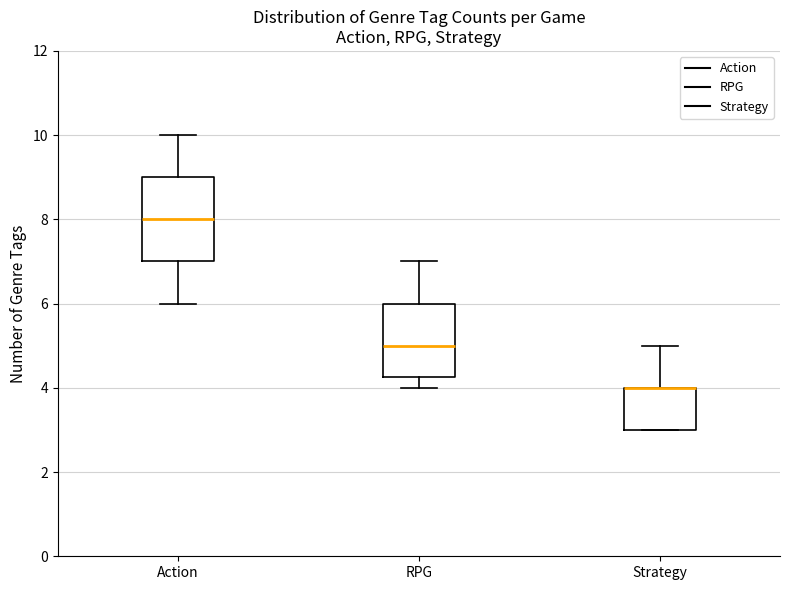

Which box is the tallest, from its lower edge to its upper edge?

Action